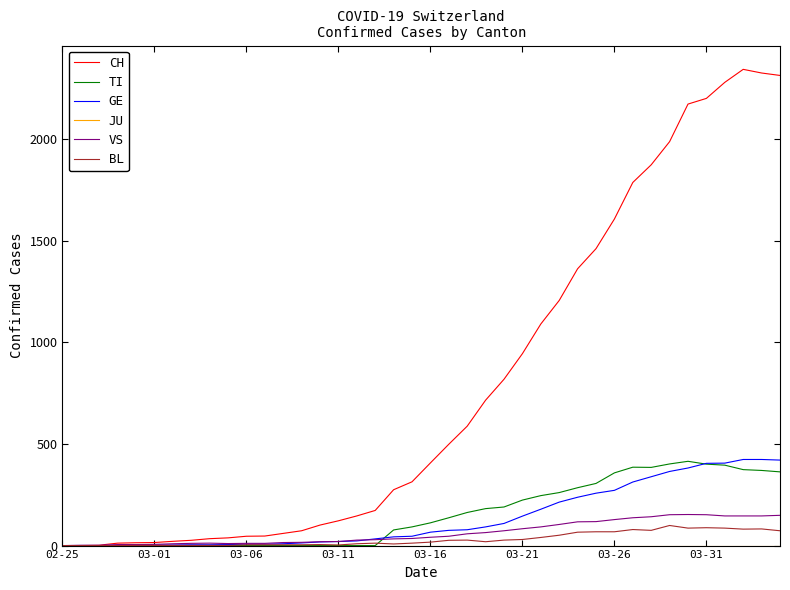

Which series has the largest range (max minus min)?

CH